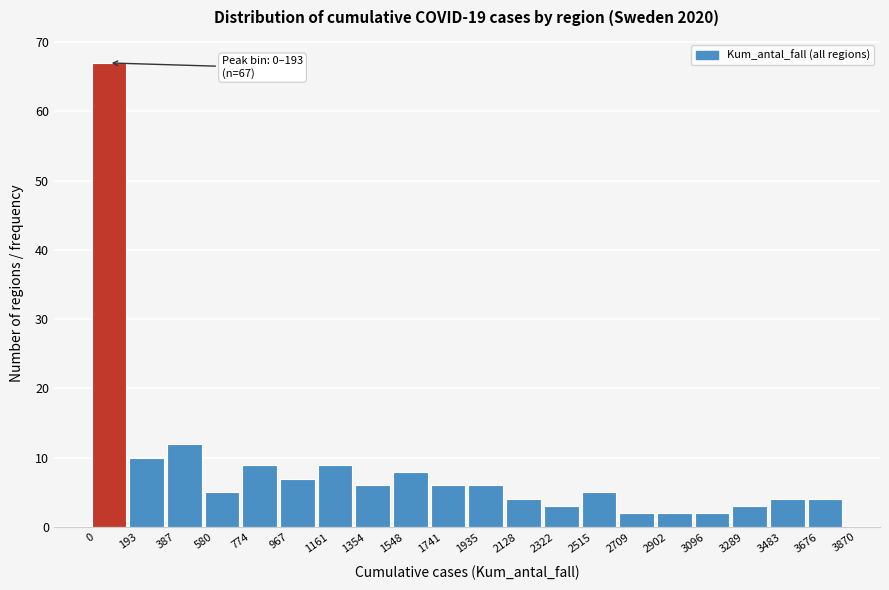

Over which range of the x-axis is the bar tallest?

0 to 193